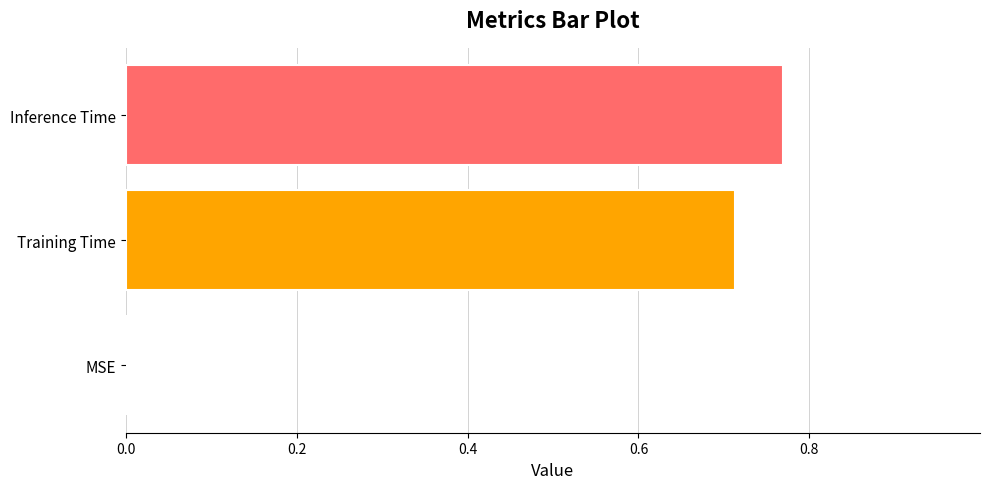

Does the chart contain stacked bars?

No